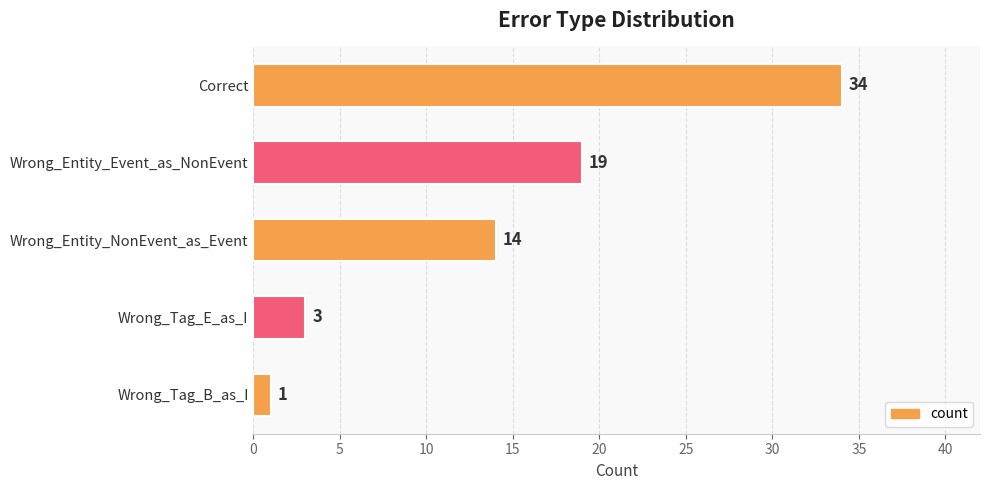

What is the greatest value displayed?

34